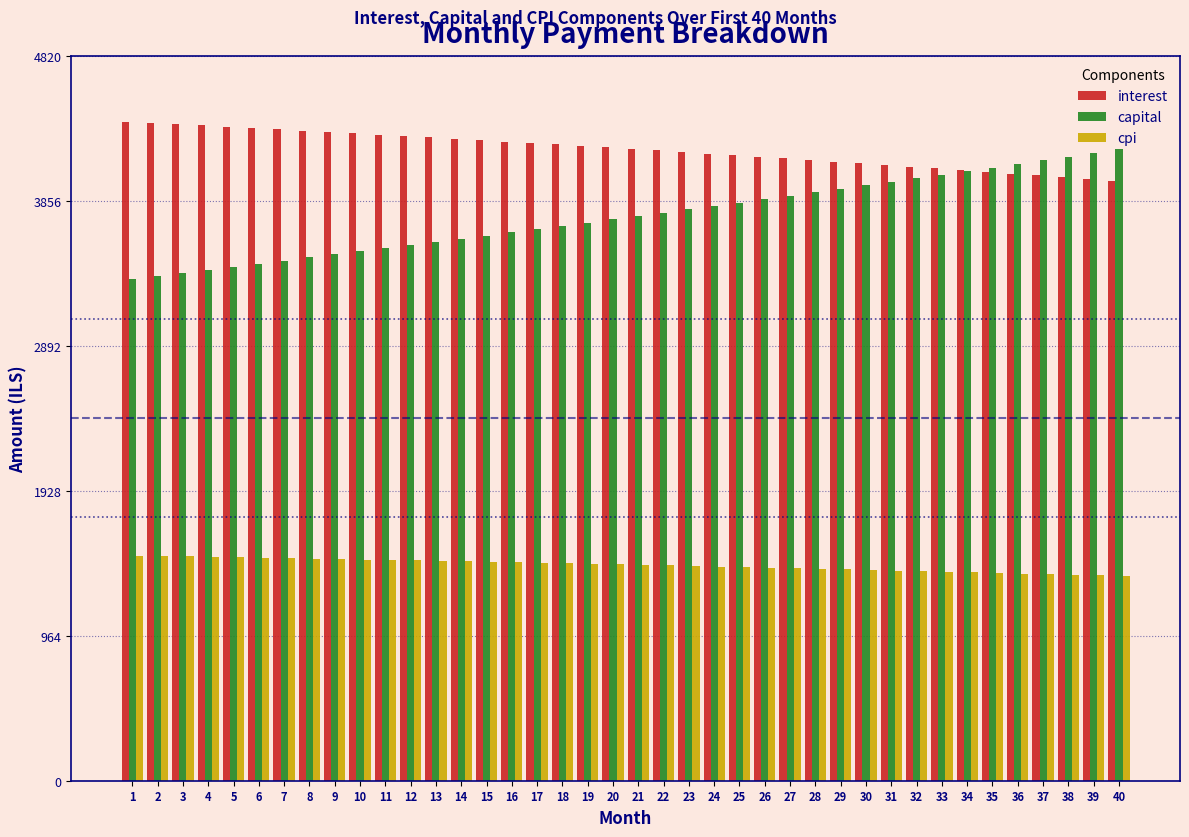

What is the lowest value of the interest series?

3988.2